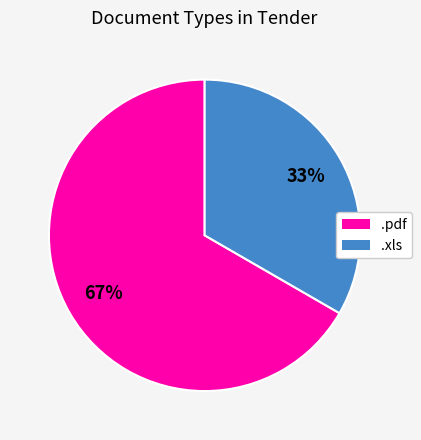

Which category has the smallest portion of the pie?

.xls